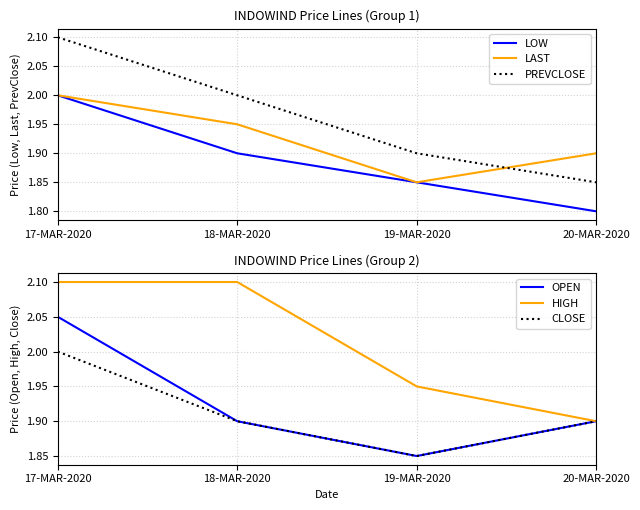

At which category is the sum across all series the highest?

17-MAR-2020